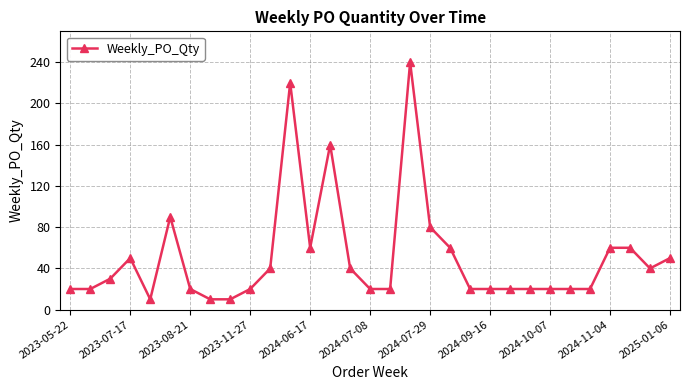

What is the value of the 30th point from the left?

40